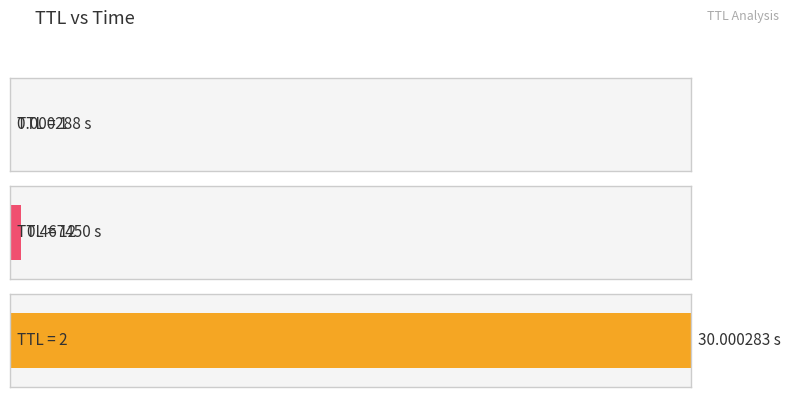

List the labels in order of value, smallest first.

1, 12, 2